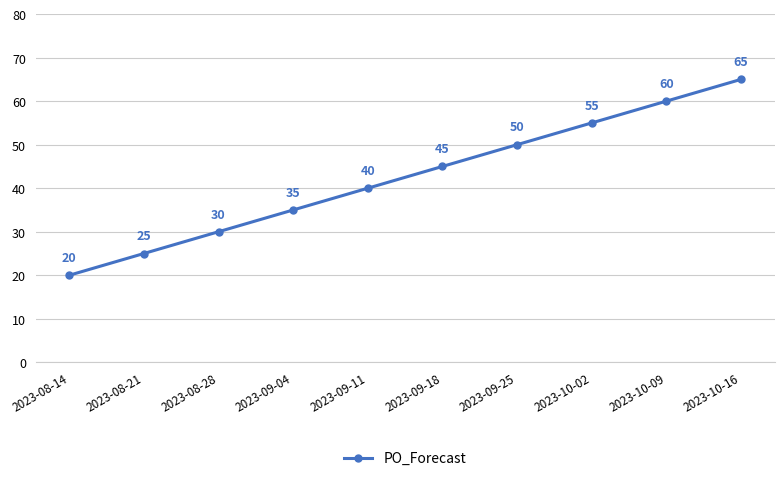

Rank the categories by value from highest to lowest.

2023-10-16, 2023-10-09, 2023-10-02, 2023-09-25, 2023-09-18, 2023-09-11, 2023-09-04, 2023-08-28, 2023-08-21, 2023-08-14